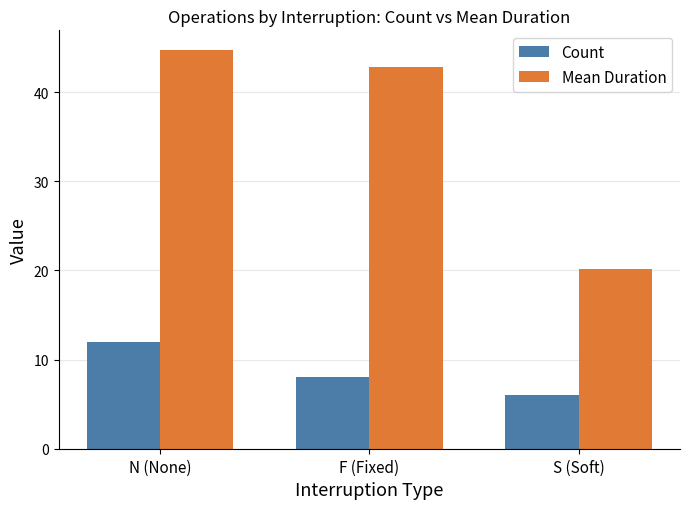

What is the average value of the Mean Duration series?

35.9